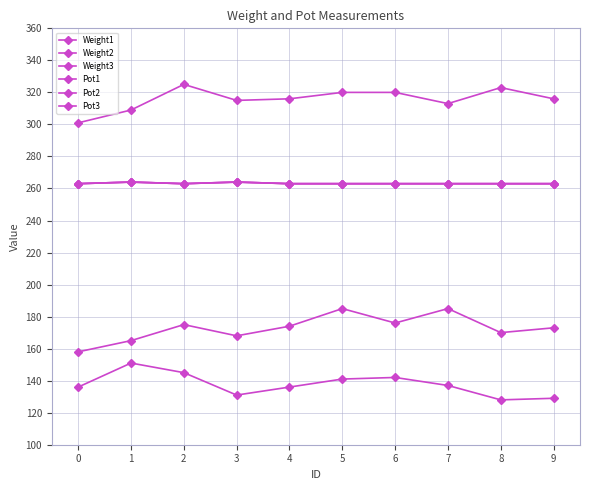

Reading left to right, what are all the values shown in this chart?

Weight1: 158	165	175	168	174	185	176	185	170	173
Weight2: 301	309	325	315	316	320	320	313	323	316
Weight3: 136	151	145	131	136	141	142	137	128	129
Pot1: 263	264	263	264	263	263	263	263	263	263
Pot2: 263	264	263	264	263	263	263	263	263	263
Pot3: 263	264	263	264	263	263	263	263	263	263